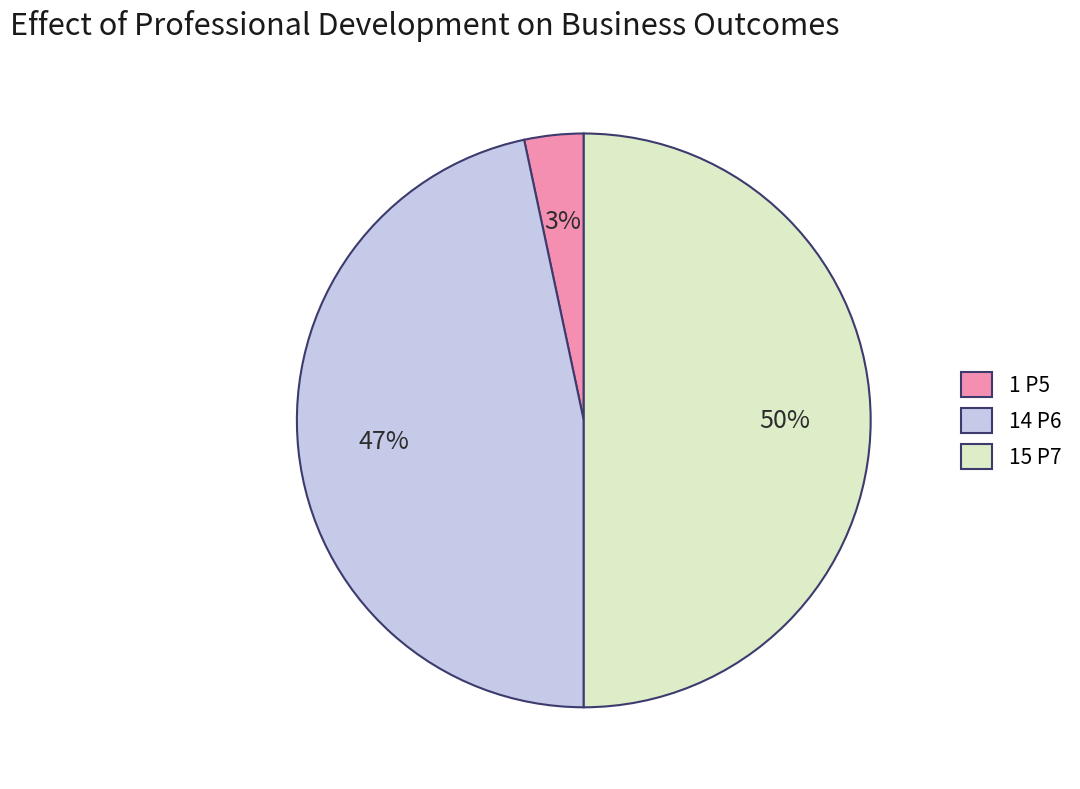

Between 15 P7 and 1 P5, which is larger?

15 P7